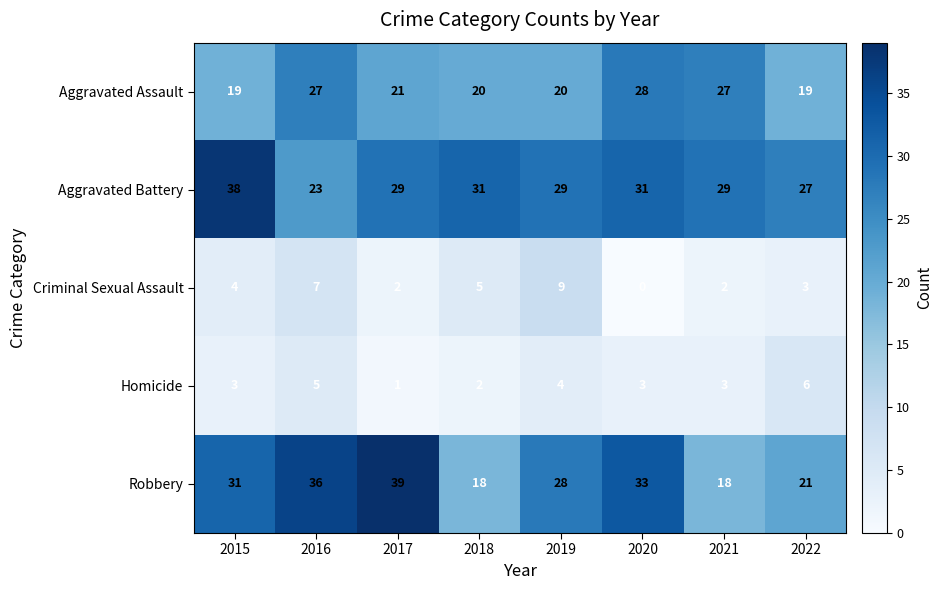

What is the sum of all Robbery values?

224